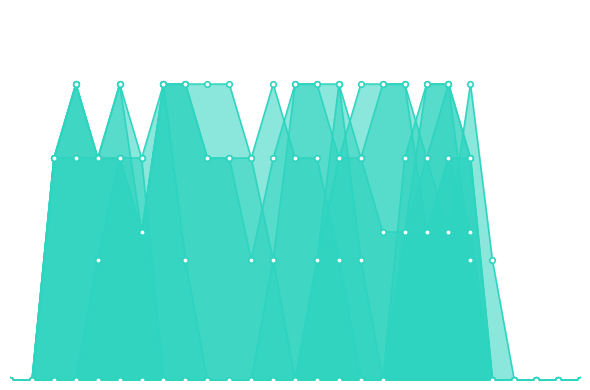

True or false: col_18 has a value of 0.0 at 24.

True